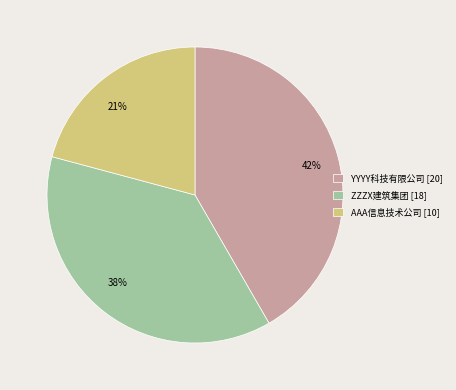

To the nearest percent, what is the combined percentage of 21% and 38%?

58%